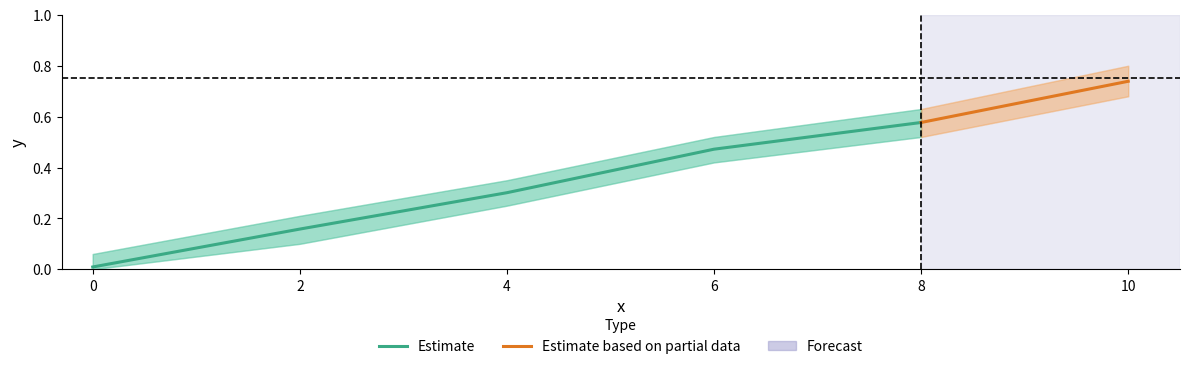

List the labels in order of value, largest first.

10, 8, 6, 4, 2, 0